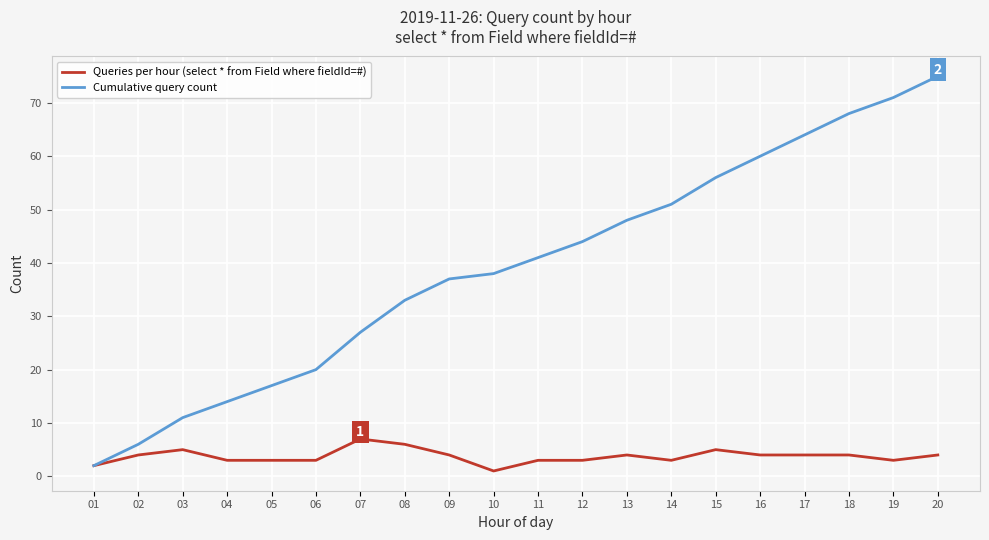

Which series changed the most between 10 and 12?

Cumulative query count